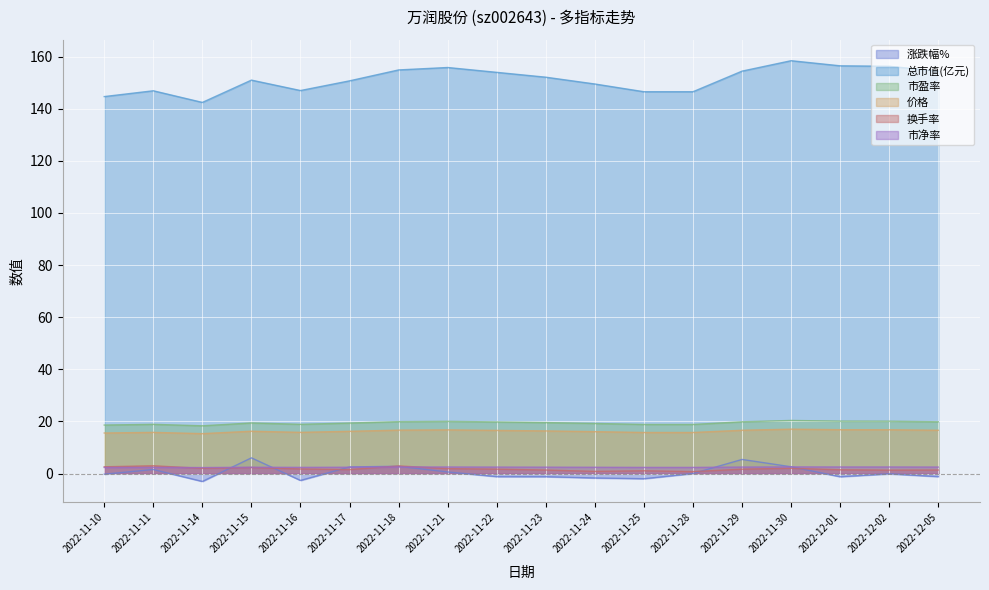

Reading left to right, extract all data points from this chart.

涨跌幅%: -0.3	1.5	-3.0	6.0	-2.6	2.5	2.8	0.6	-1.2	-1.2	-1.7	-2.0	0.0	5.4	2.6	-1.2	-0.1	-1.2
总市值(亿元): 144.7	146.9	142.4	151.0	147.0	150.7	154.9	155.8	154.0	152.1	149.5	146.5	146.5	154.4	158.4	156.5	156.3	154.4
市盈率: 18.6	18.9	18.3	19.4	18.9	19.4	19.9	20.0	19.8	19.6	19.2	18.8	18.8	19.9	20.4	20.1	20.1	19.9
价格: 15.6	15.8	15.3	16.2	15.8	16.2	16.6	16.8	16.6	16.4	16.1	15.8	15.8	16.6	17.0	16.8	16.8	16.6
换手率: 2.6	3.0	2.0	2.3	1.7	1.5	2.9	1.9	1.7	1.3	0.8	1.1	0.7	1.7	2.0	1.4	1.3	1.3
市净率: 2.3	2.4	2.3	2.4	2.4	2.4	2.5	2.5	2.5	2.4	2.4	2.4	2.4	2.5	2.5	2.5	2.5	2.5